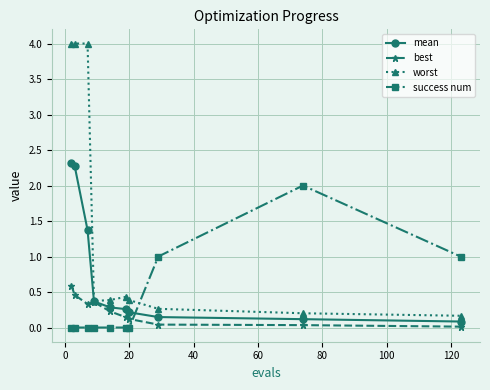

Which series ends up on top after the final intersection of worst and success num?

success num